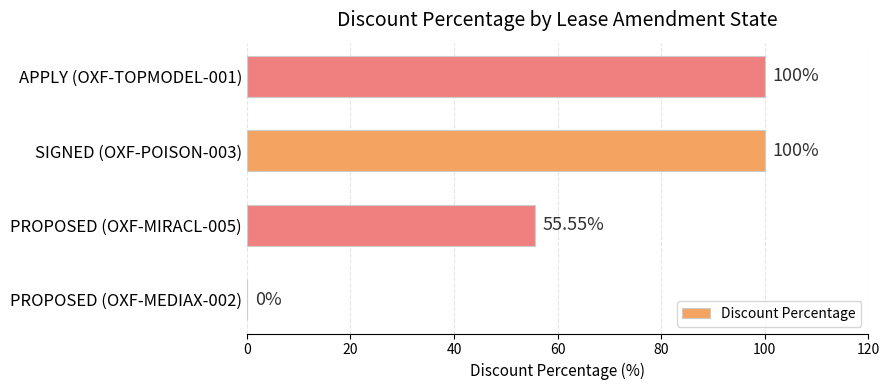

Between APPLY (OXF-TOPMODEL-001) and PROPOSED (OXF-MEDIAX-002), which is larger?

APPLY (OXF-TOPMODEL-001)